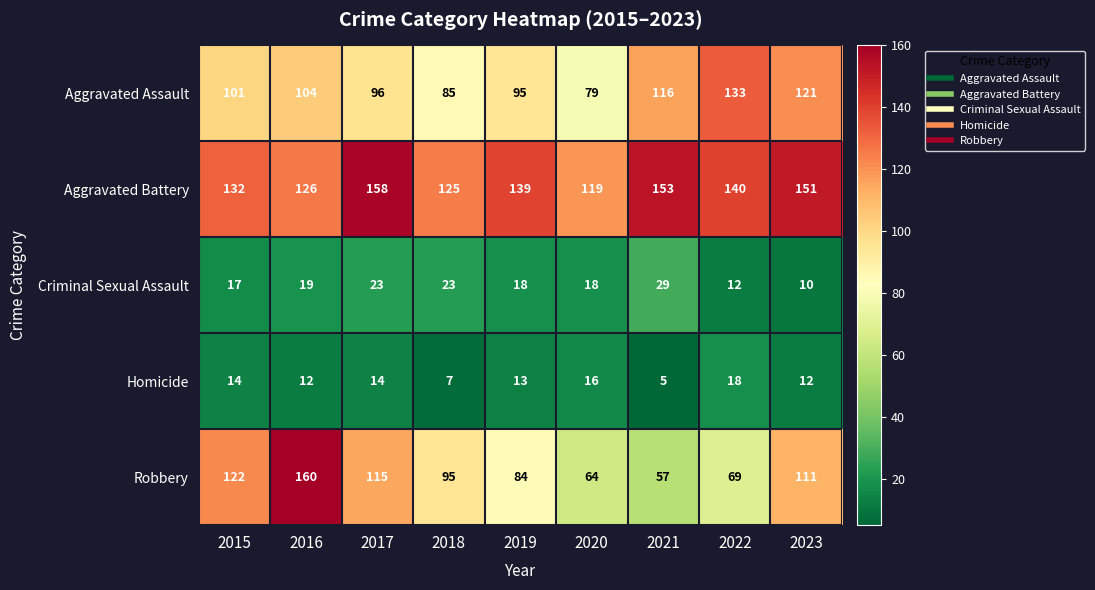

What is the approximate value of Aggravated Battery at 2020, to the nearest 5?

120